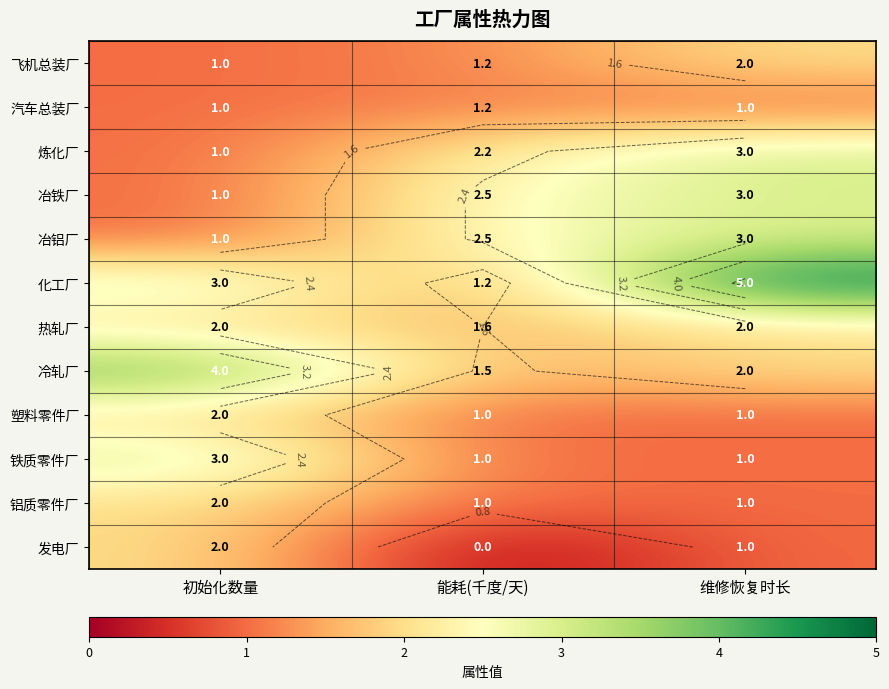

What is the sum of all 塑料零件厂 values?

4.0